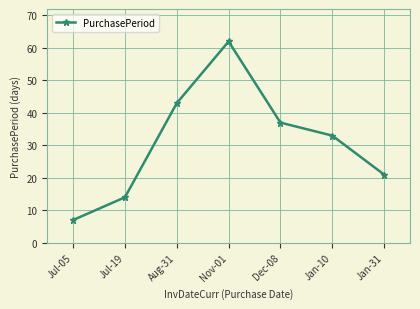

Is it true that the value at Aug-31 is 43?

True